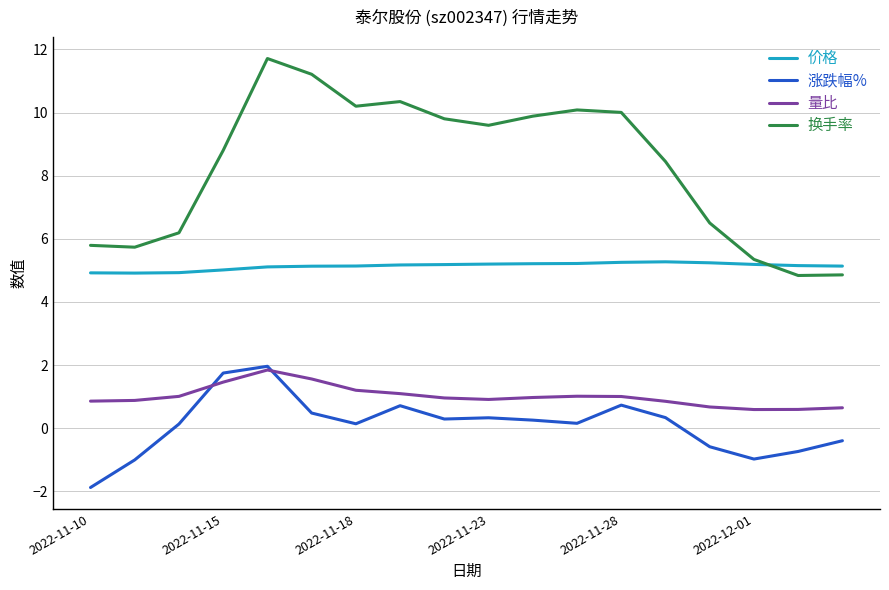

Which series has the largest total across all categories?

换手率